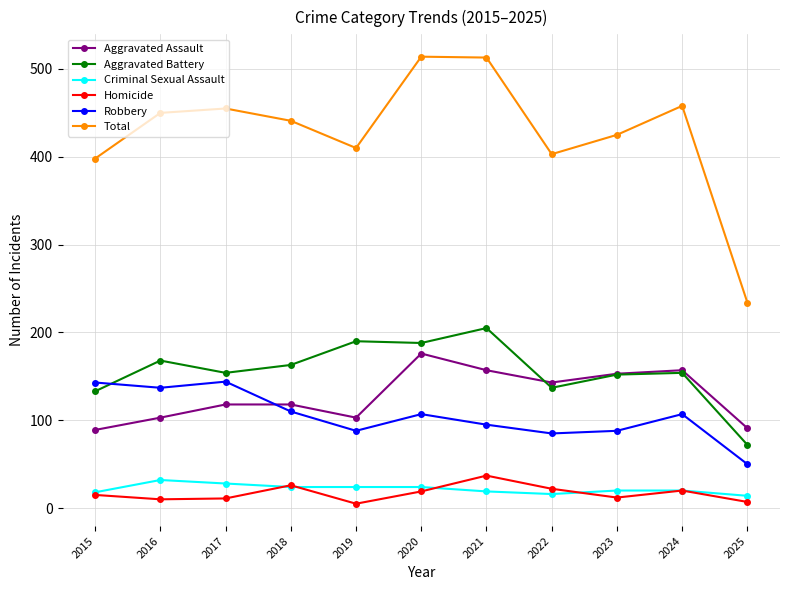

Which series has the widest spread of values?

Total